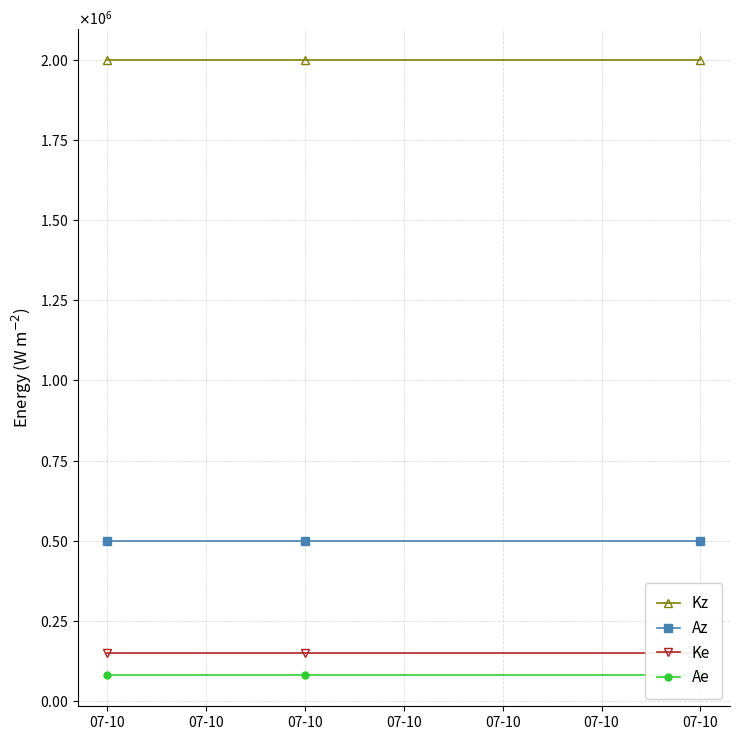

Rank the series by their maximum value, from lowest to highest.

Ae, Ke, Az, Kz